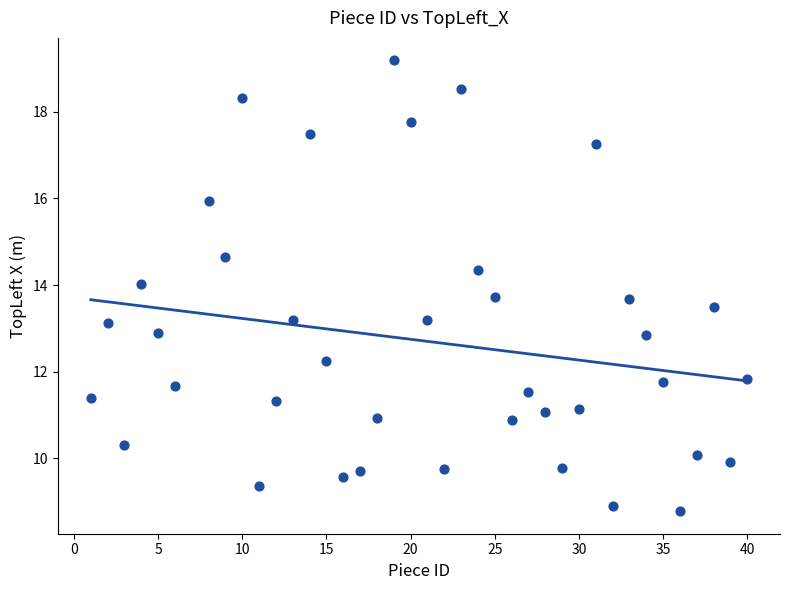

What is the range of Y values (max minus min)?

10.4